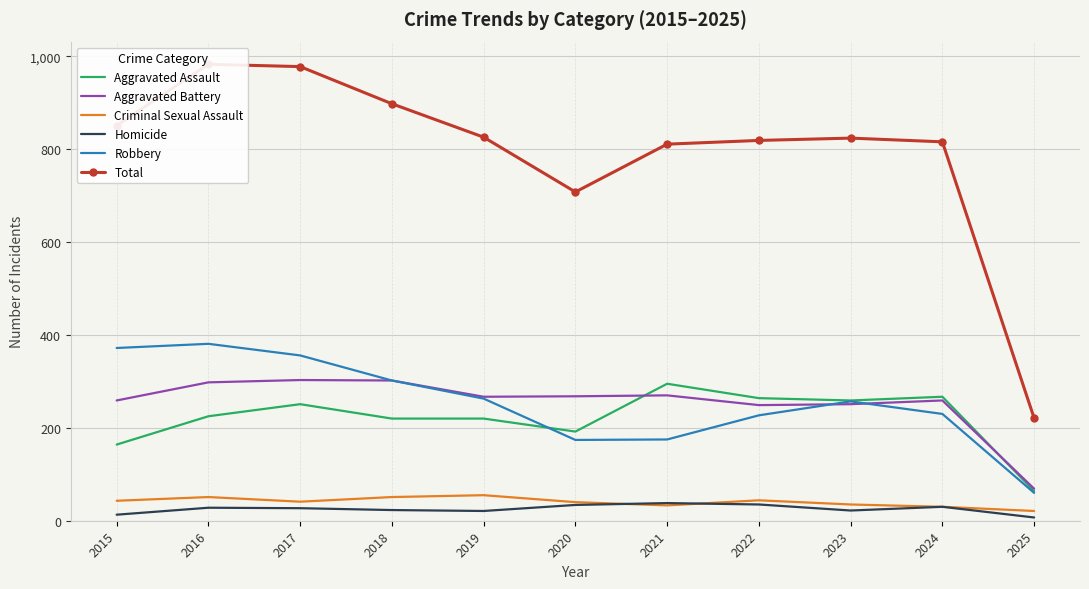

At how many categories does at least one series exceed 721?

9